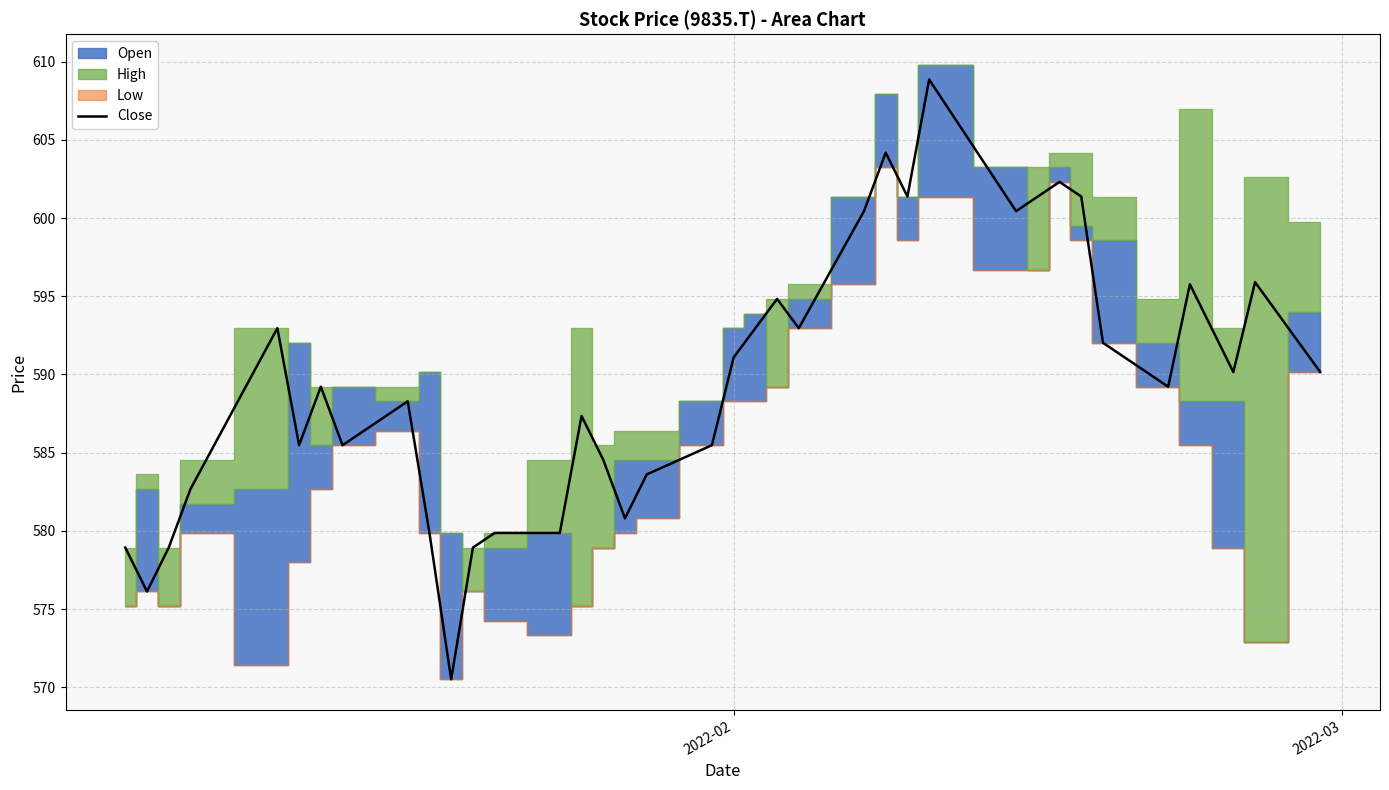

What is the minimum value for Close?

570.5